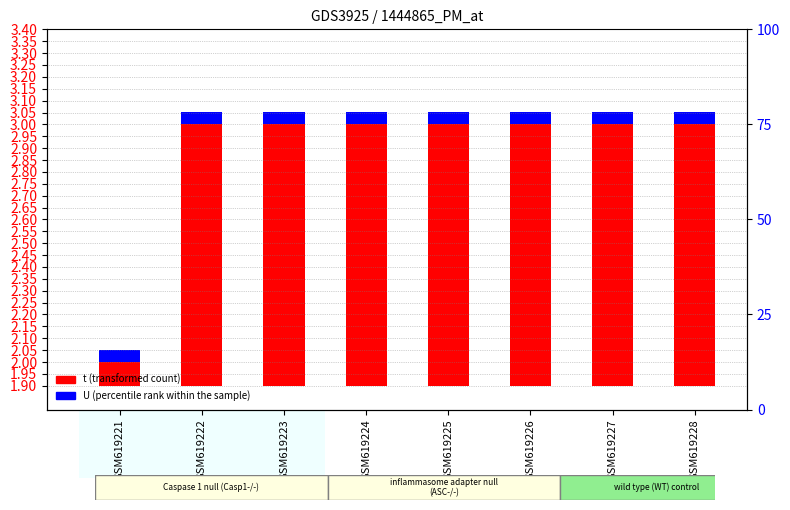

Rank the series at GSM619226 from lowest to highest value.

U (percentile rank), t (transformed count)